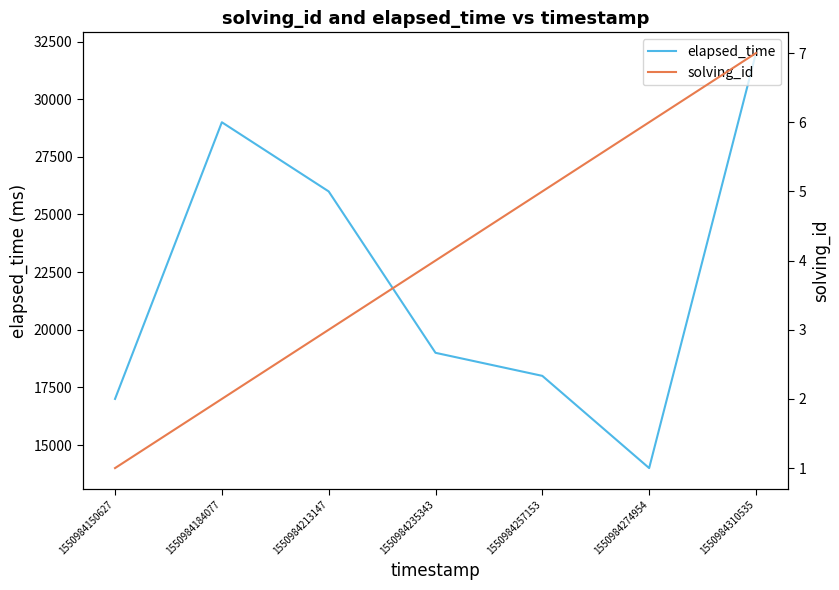

At which label does elapsed_time first exceed 19000?

1550984184077